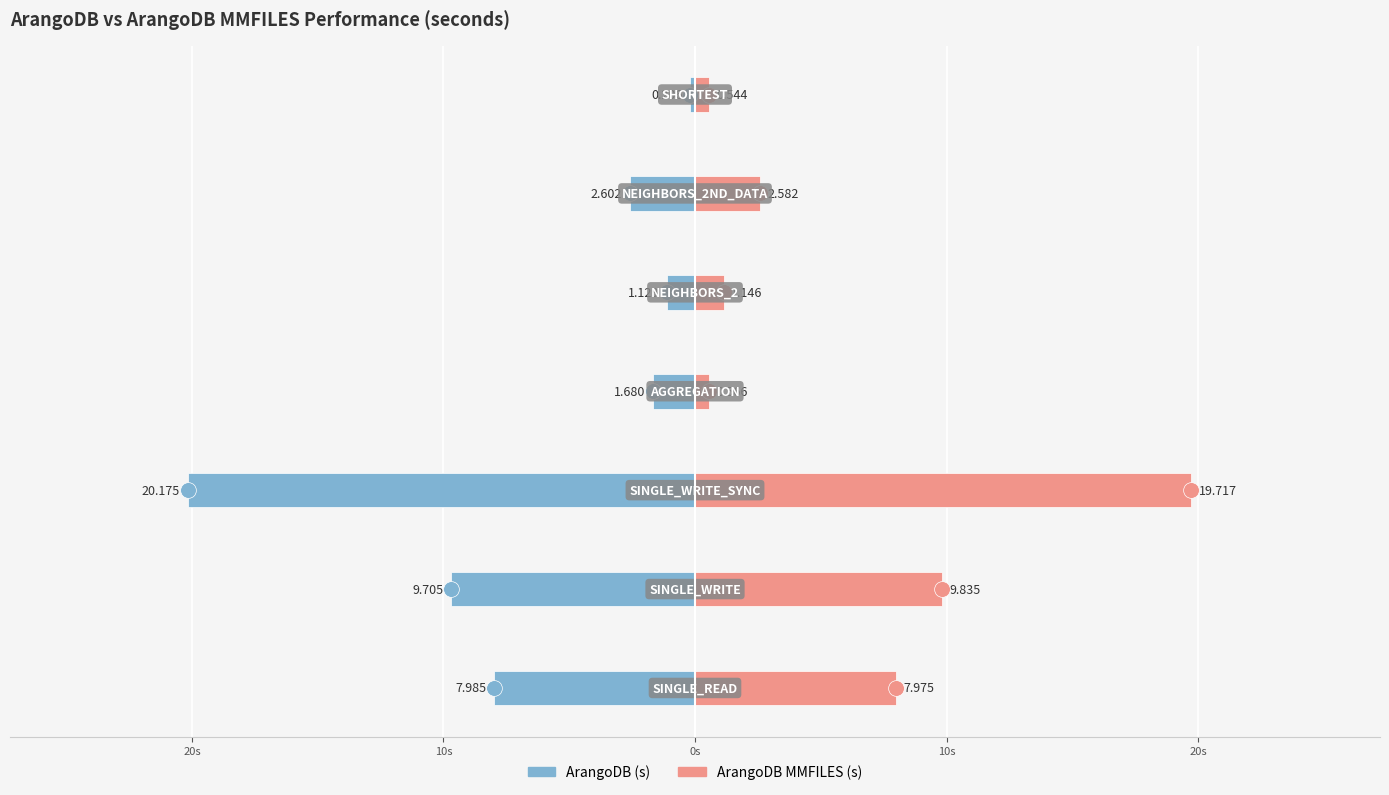

Reading left to right, transcribe all the data shown in this chart.

ArangoDB (s): -8.0	-9.7	-20.2	-1.7	-1.1	-2.6	-0.2
ArangoDB MMFILES (s): 8.0	9.8	19.7	0.6	1.1	2.6	0.5